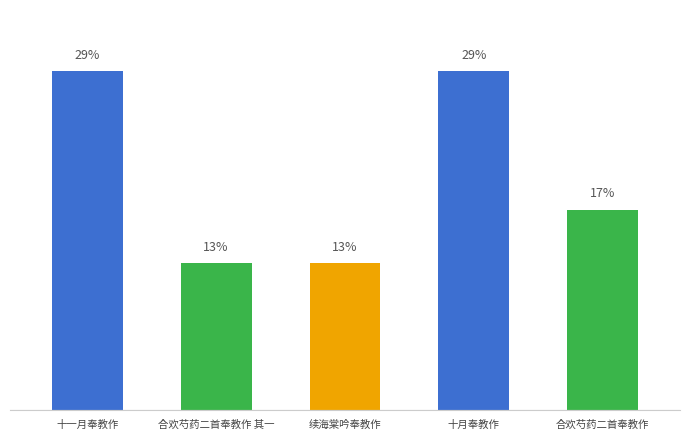

At which label is the value closest to 20?

合欢芍药二首奉教作